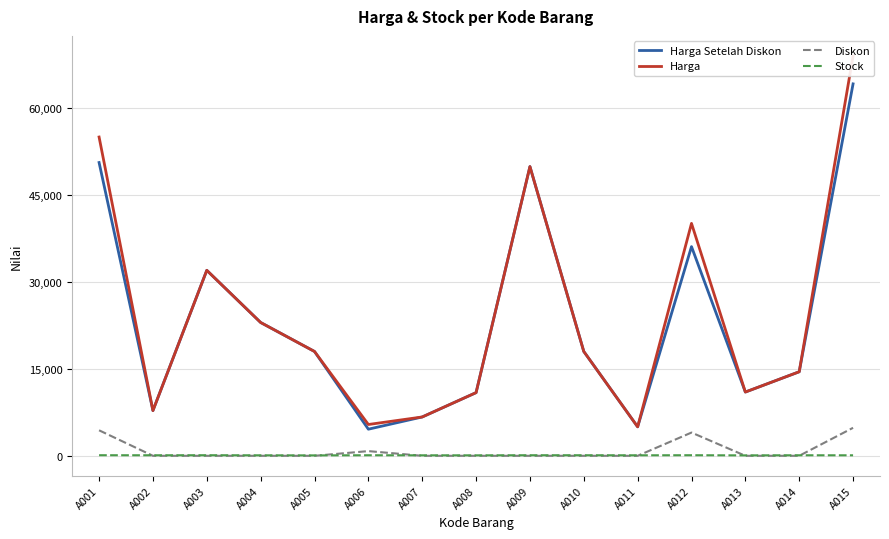

What are all the series names shown in the legend?

Harga Setelah Diskon, Harga, Diskon, Stock